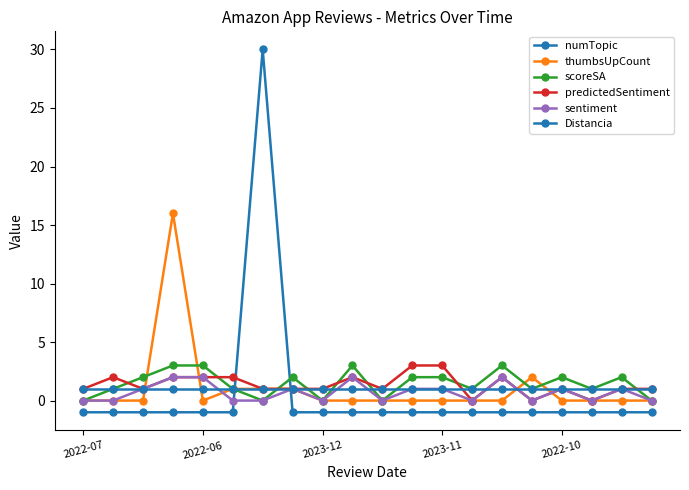

How many distinct data groups are displayed?

6